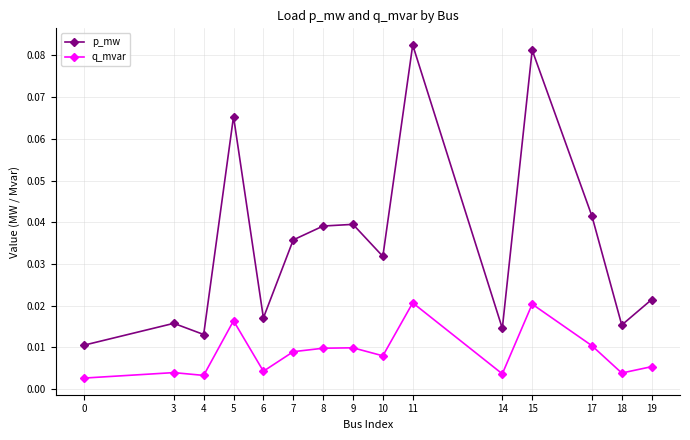

Is the value of p_mw at 8 greater than the value of q_mvar at 8?

Yes